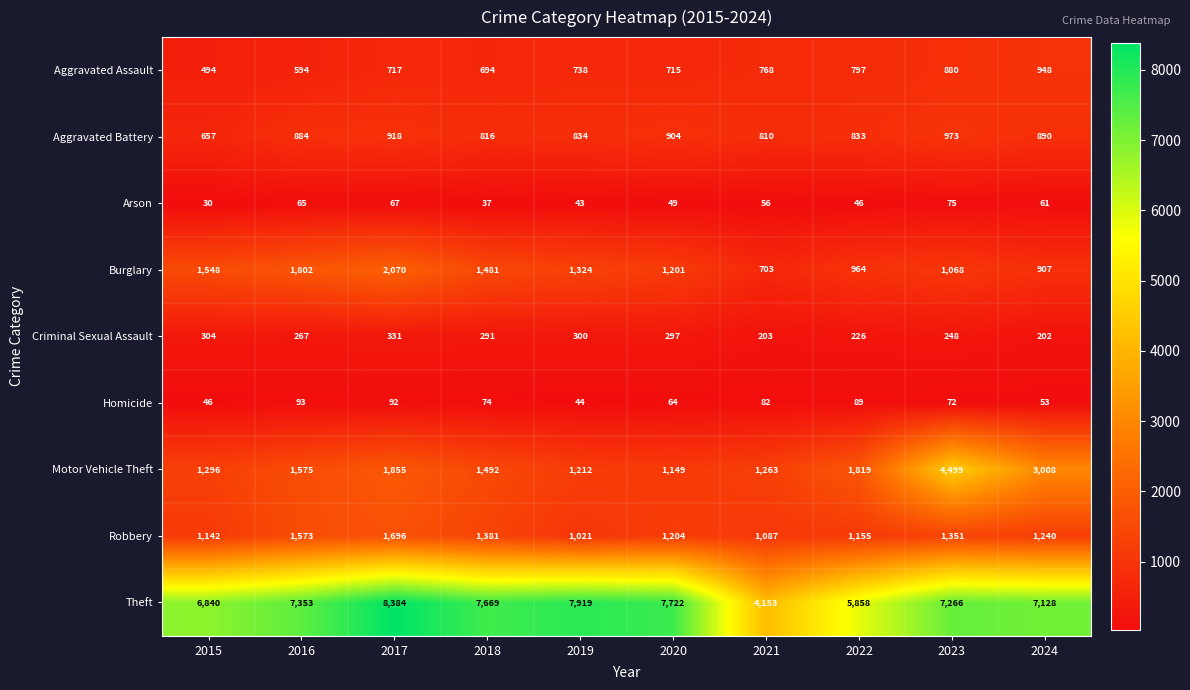

The value of Aggravated Battery at 2019 is 1490. True or false?

False